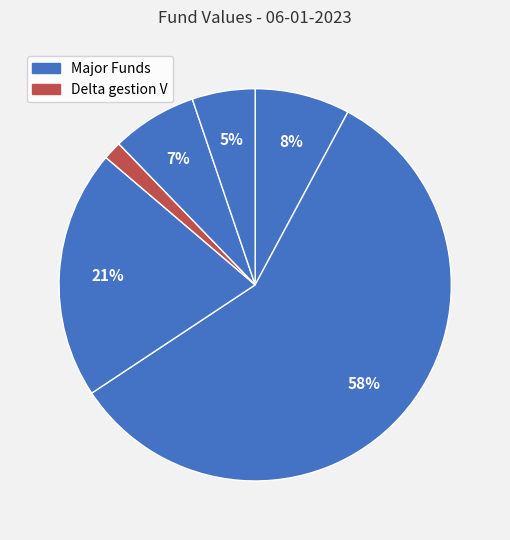

Rank the categories by value from highest to lowest.

Delta Recursos Naturales, Delta Select, Alpha Acciones, HF Acciones Lideres, Pionero Acciones, Delta gestion V